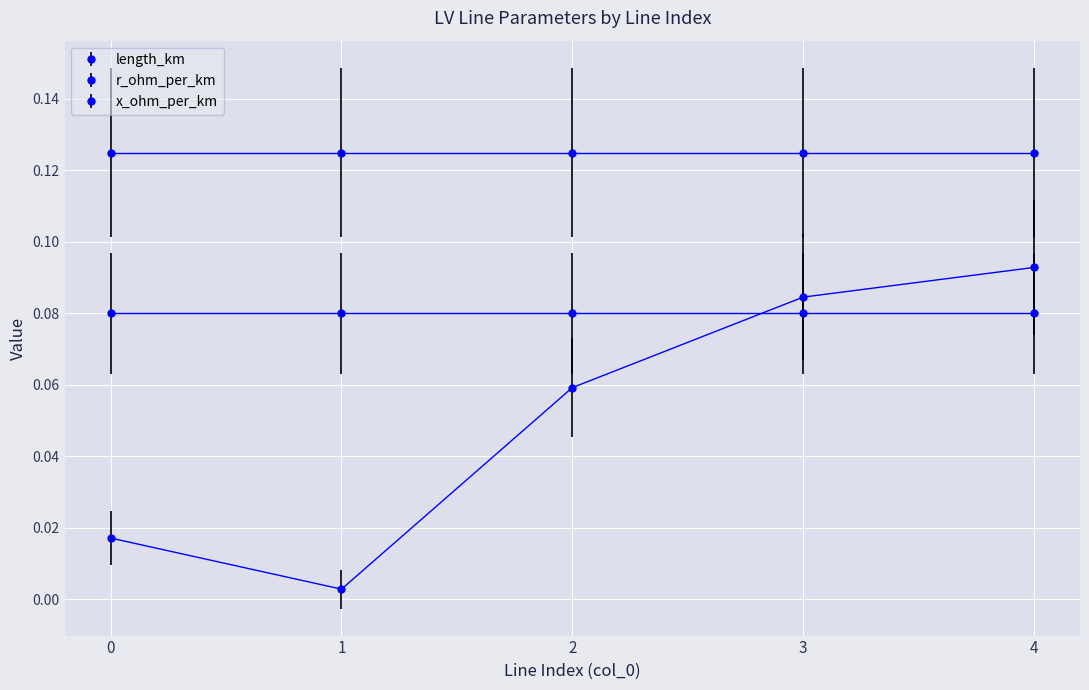

Reading left to right, what are all the values shown in this chart?

length_km_line: 0=0.0	1=0.0	2=0.1	3=0.1	4=0.1
r_ohm_per_km_line: 0=0.1	1=0.1	2=0.1	3=0.1	4=0.1
x_ohm_per_km_line: 0=0.1	1=0.1	2=0.1	3=0.1	4=0.1